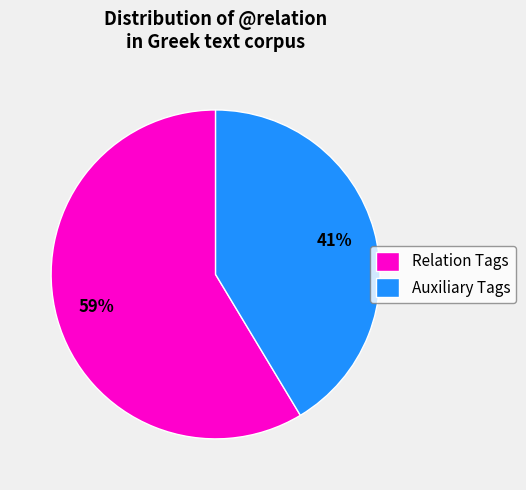

Is it true that Auxiliary Tags is 34% of the pie?

False